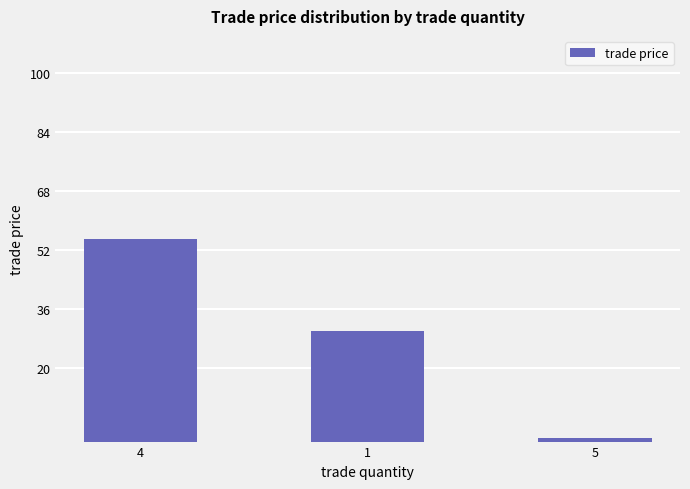

Which label corresponds to the largest value in the chart?

4